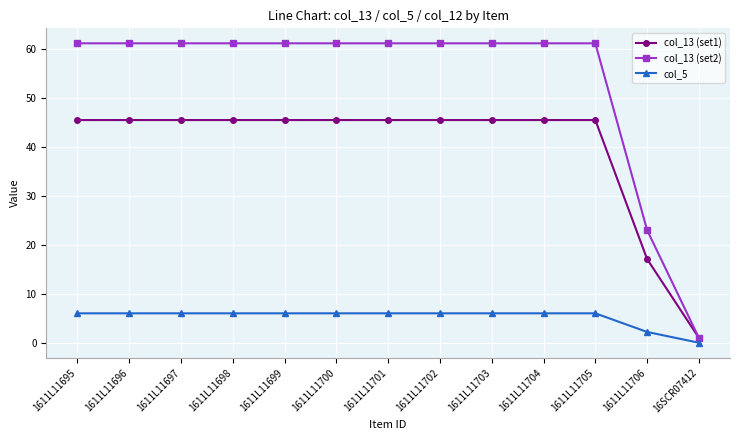

True or false: col_5 has a value of 9.5 at 1611L11702.

False